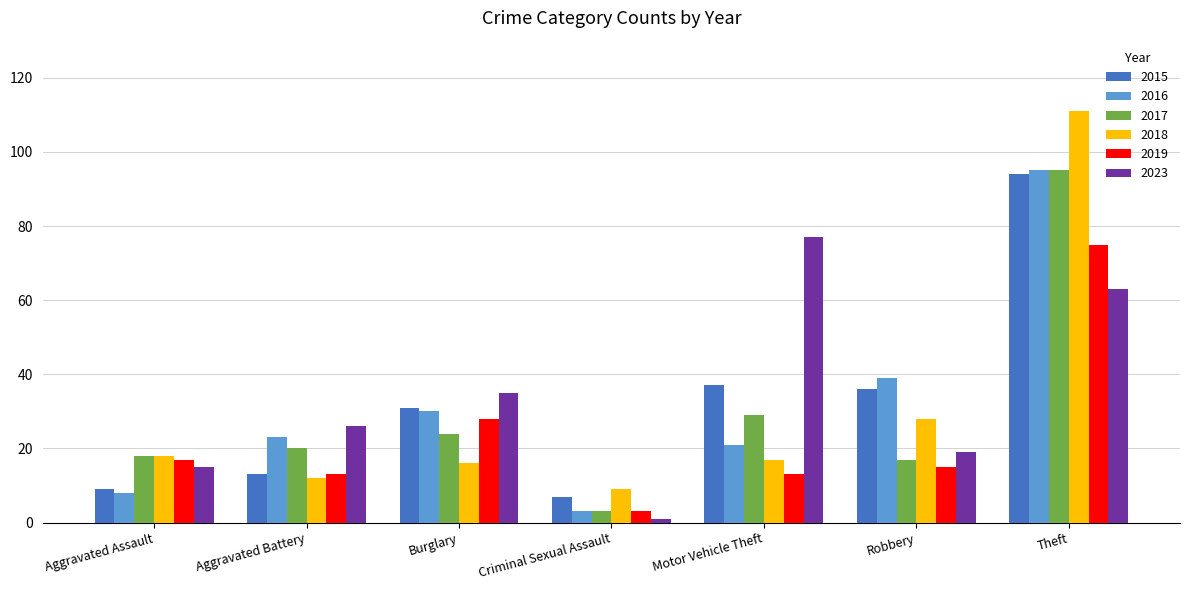

What is the difference between the maximum and second lowest values in the 2016 series?

87